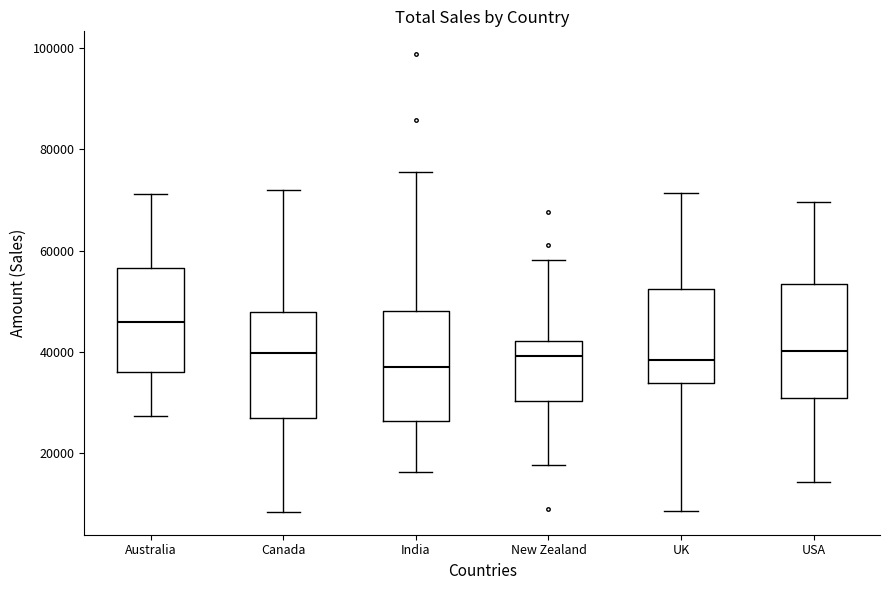

Reading left to right, transcribe this box plot: for each box, give where its median line is, the range the box spans, and where its two whiskers end, as read against the y-axis. The values are not printed on the chart, so give them approximately, as read against the axis.

Australia: median 46000, box 36000 to 56000, whiskers 28000 to 72000
Canada: median 40000, box 28000 to 48000, whiskers 8000 to 72000
India: median 38000, box 26000 to 48000, whiskers 16000 to 76000
New Zealand: median 40000, box 30000 to 42000, whiskers 18000 to 58000
UK: median 38000, box 34000 to 52000, whiskers 8000 to 72000
USA: median 40000, box 30000 to 54000, whiskers 14000 to 70000